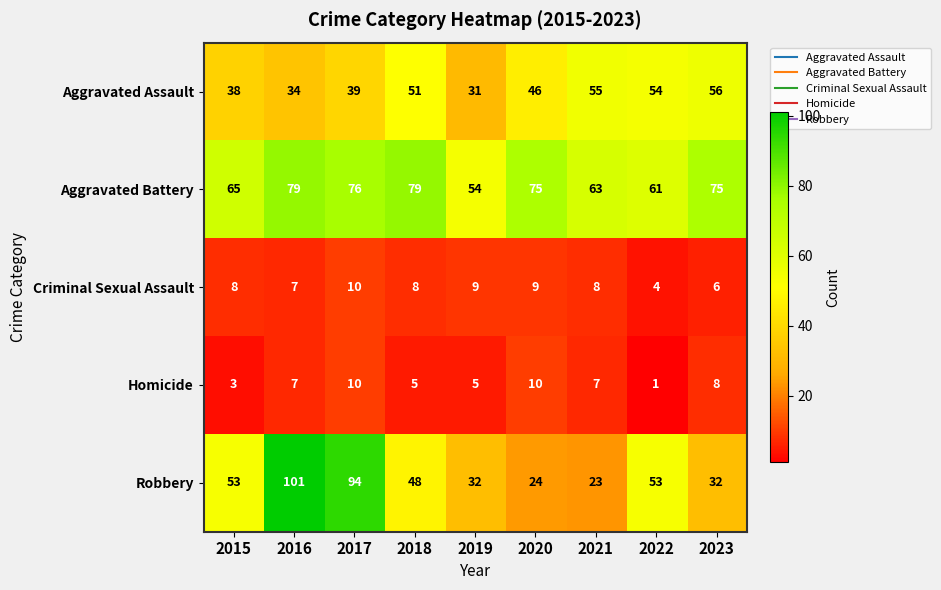

Is it true that Robbery equals 41 at 2021?

False